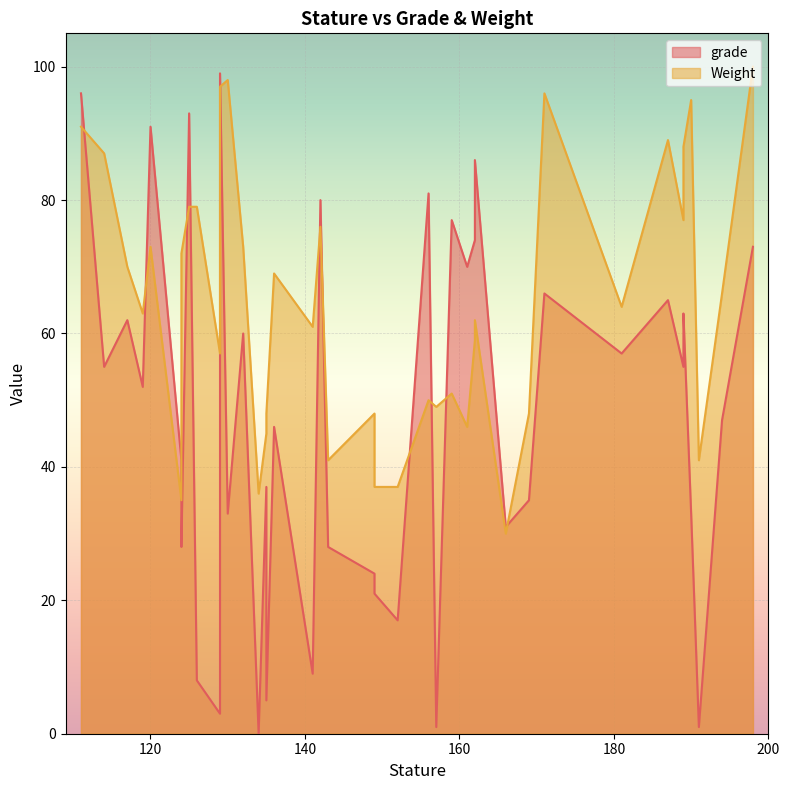

Reading left to right, list all the values displayed in this chart.

grade: 135=37	189=63	135=5	111=96	142=80	114=55	181=57	149=21	159=77	120=91	156=81	129=3	129=99	166=31	126=8	124=41	149=24	191=1	171=66	161=70	190=33	124=28	136=46	143=28	132=60	162=86	125=93	130=33	157=1	152=17	194=47	169=35	189=55	119=52	198=73	162=74	117=62	141=9	187=65	134=0
Weight: 135=45	189=88	135=48	111=91	142=76	114=87	181=64	149=37	159=51	120=73	156=50	129=57	129=97	166=30	126=79	124=35	149=48	191=41	171=96	161=46	190=95	124=72	136=69	143=41	132=73	162=62	125=79	130=98	157=49	152=37	194=66	169=48	189=77	119=63	198=100	162=59	117=70	141=61	187=89	134=36